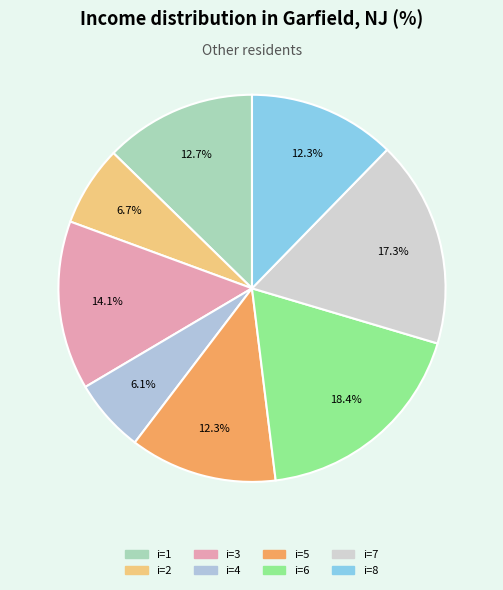

How many slices are in this pie chart?

8